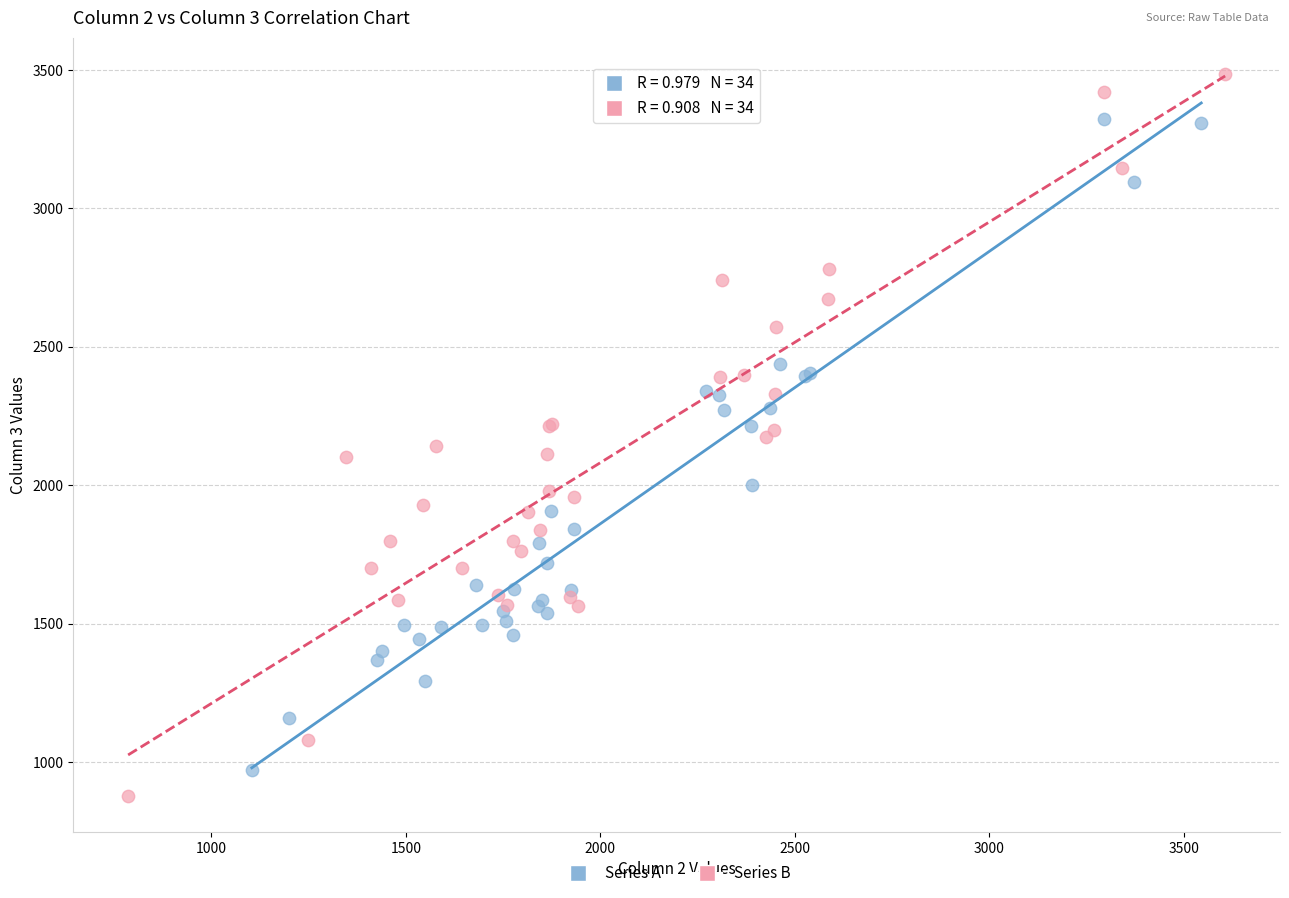

Which series contains the highest Y value?

Series B